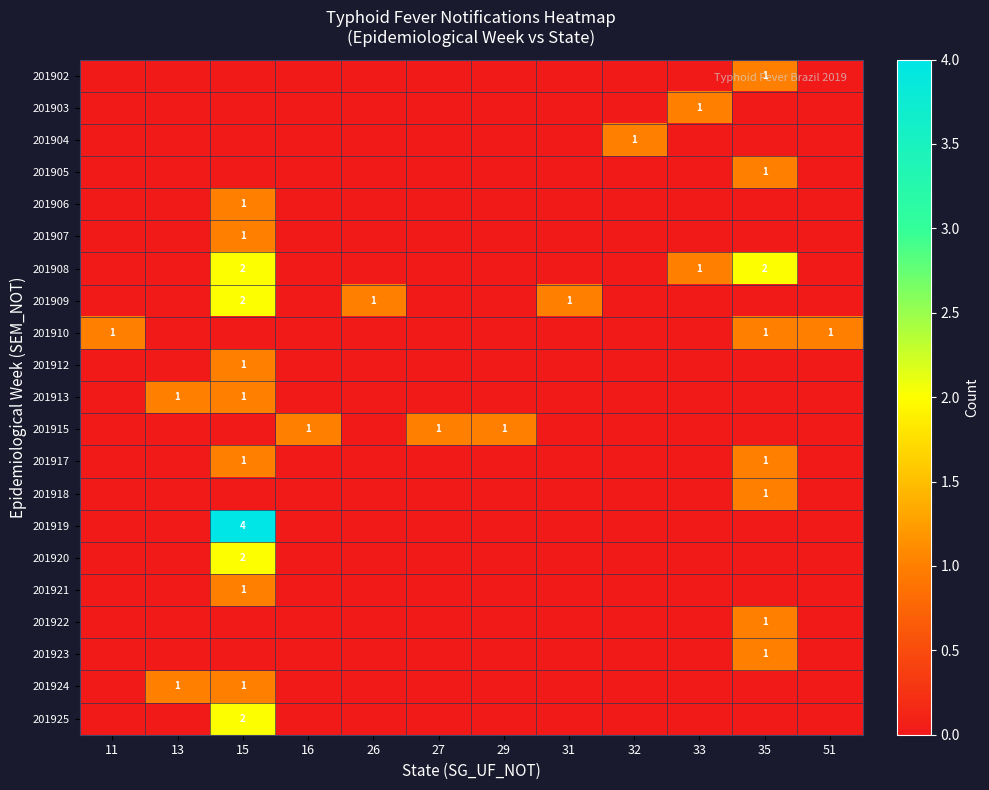

Count the number of categories in the chart.

12